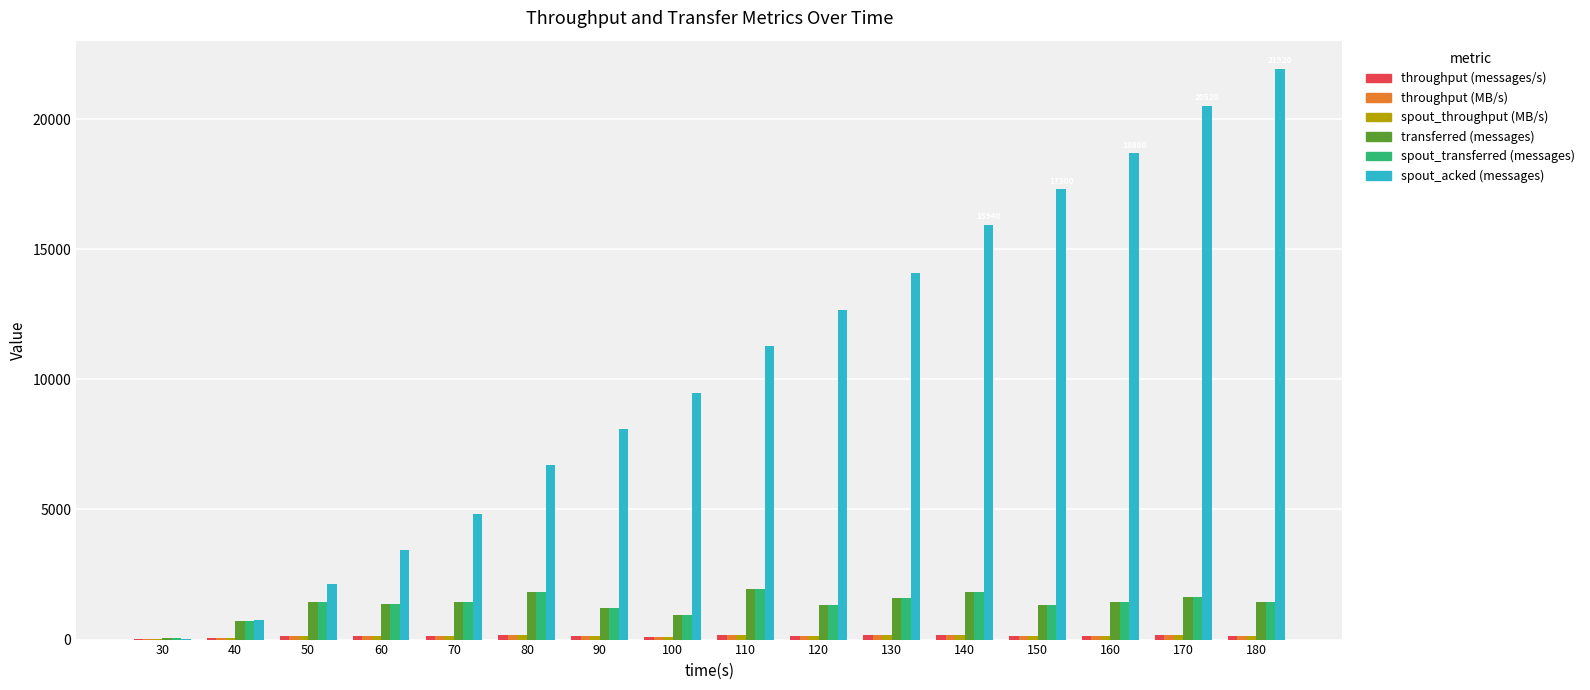

Is the value of spout_acked (messages) at 40 greater than the value of transferred (messages) at 110?

No